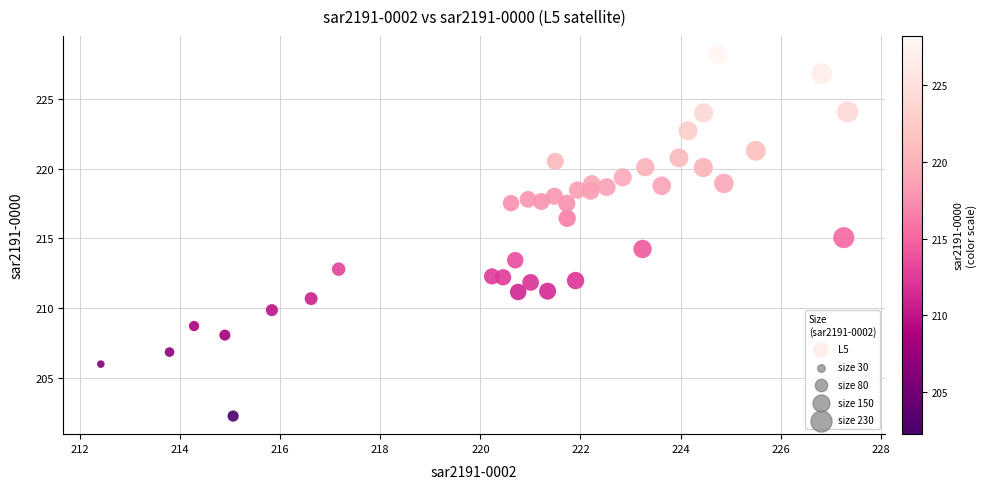

What is the range of X values (max minus min)?

14.9